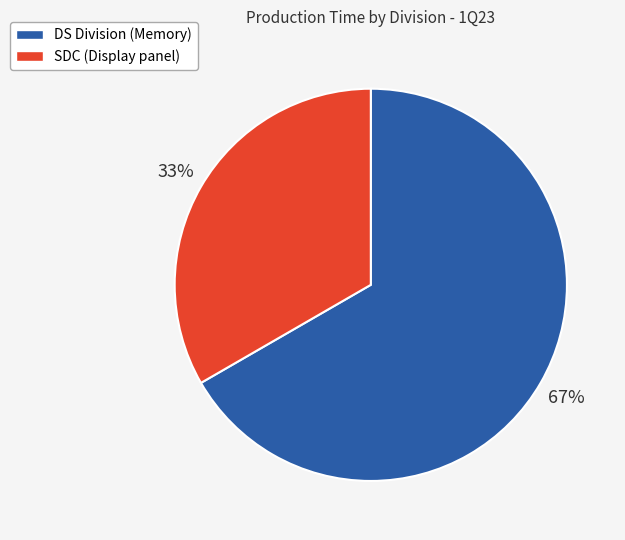

What percentage is the SDC (Display panel) slice, to the nearest percent?

33%